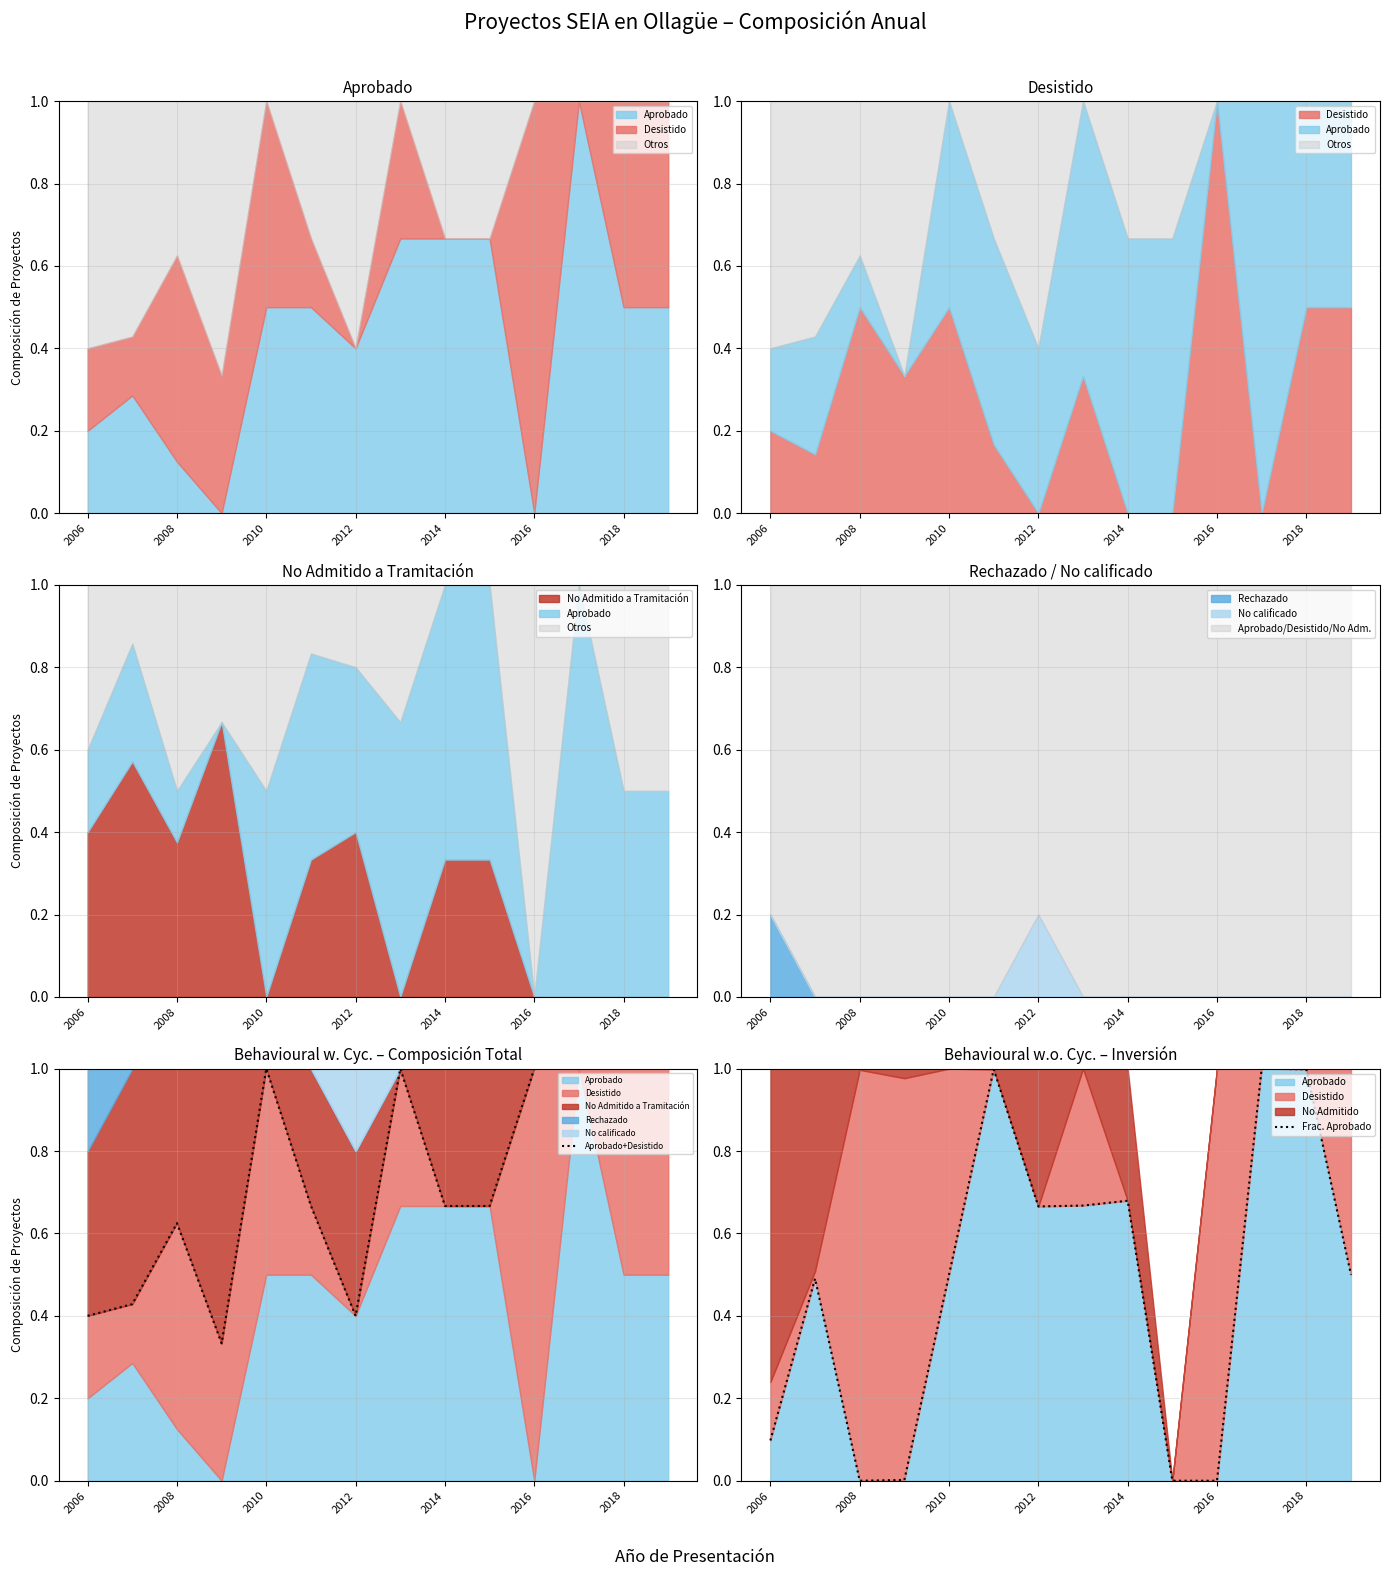

In Frac. Aprobado, how many points are higher than both neighbors (excluding endpoints)?

4